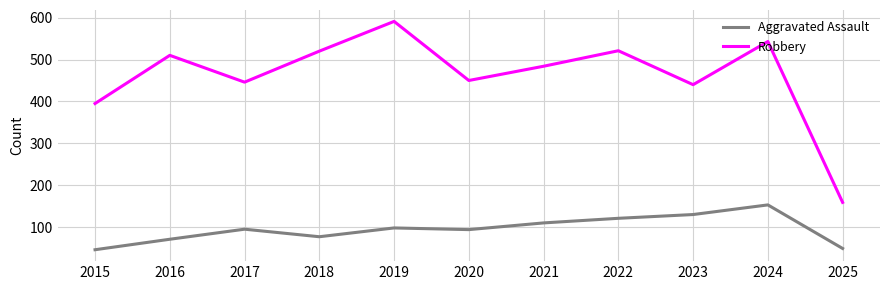

In Aggravated Assault, how many points are higher than both neighbors (excluding endpoints)?

3